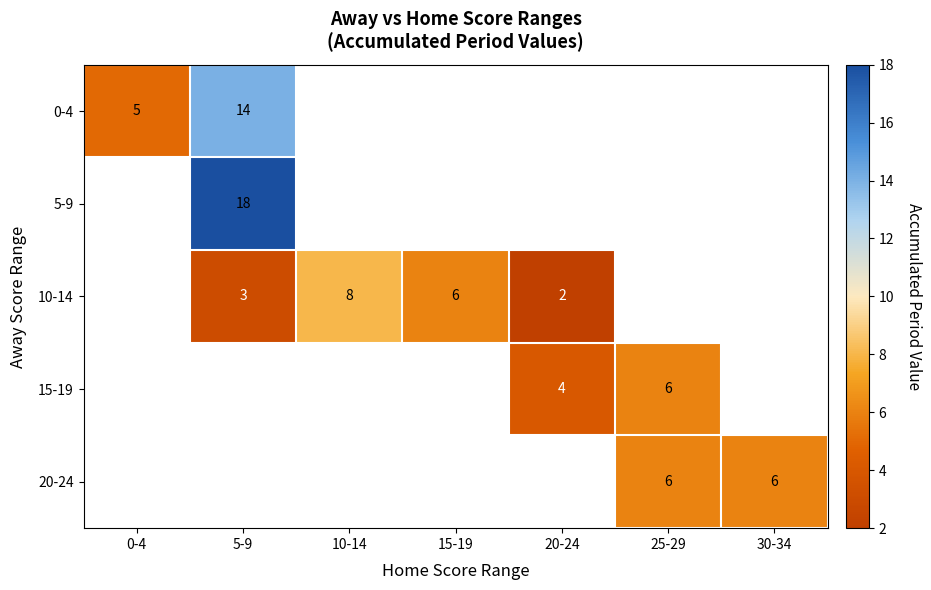

Is it true that 20-24 equals 10.6 at 30-34?

False